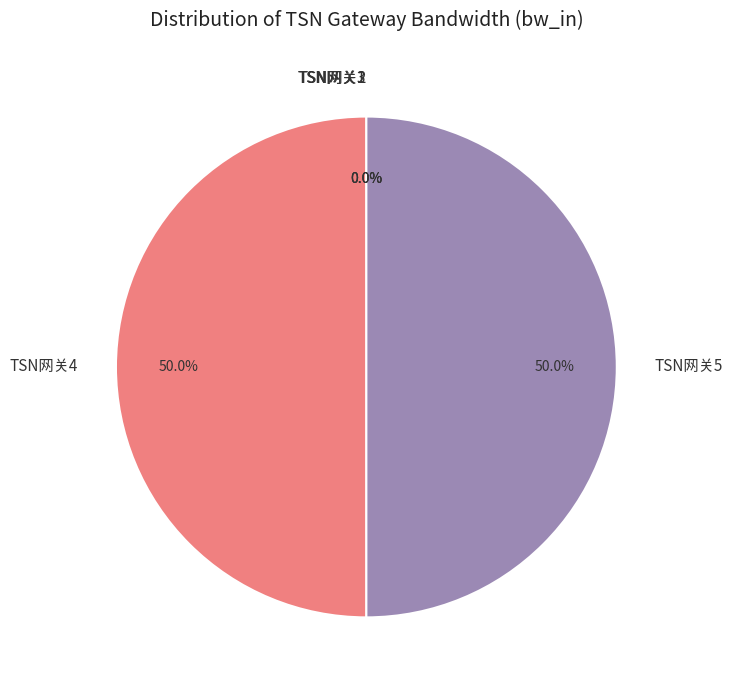

To the nearest percent, what is the difference between the largest and smallest slice percentages?

50%